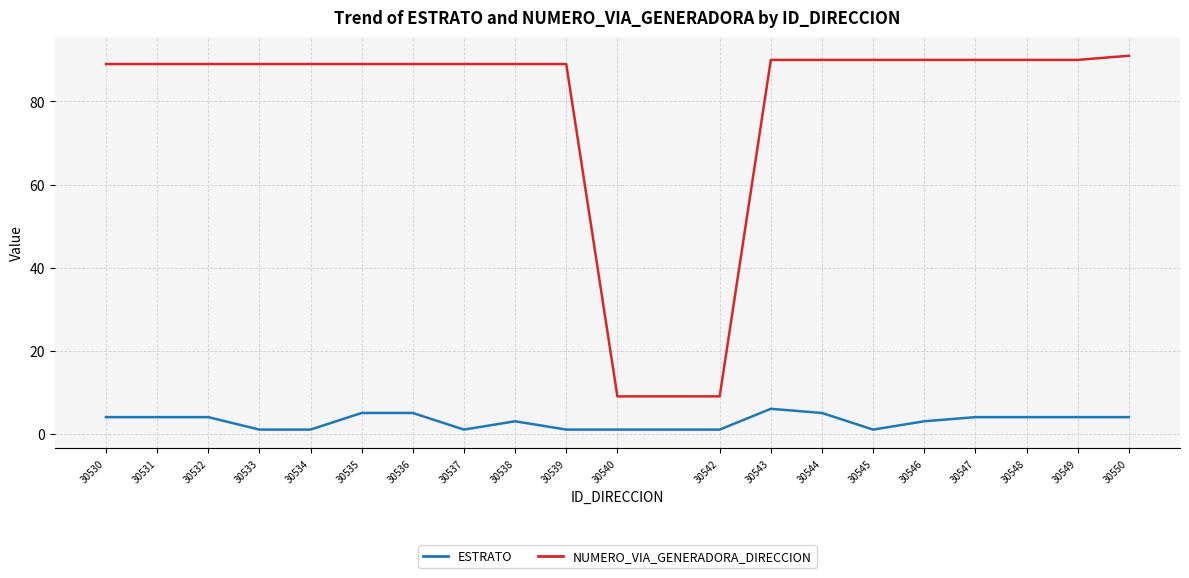

At which category does the chart reach its peak across all series?

30550